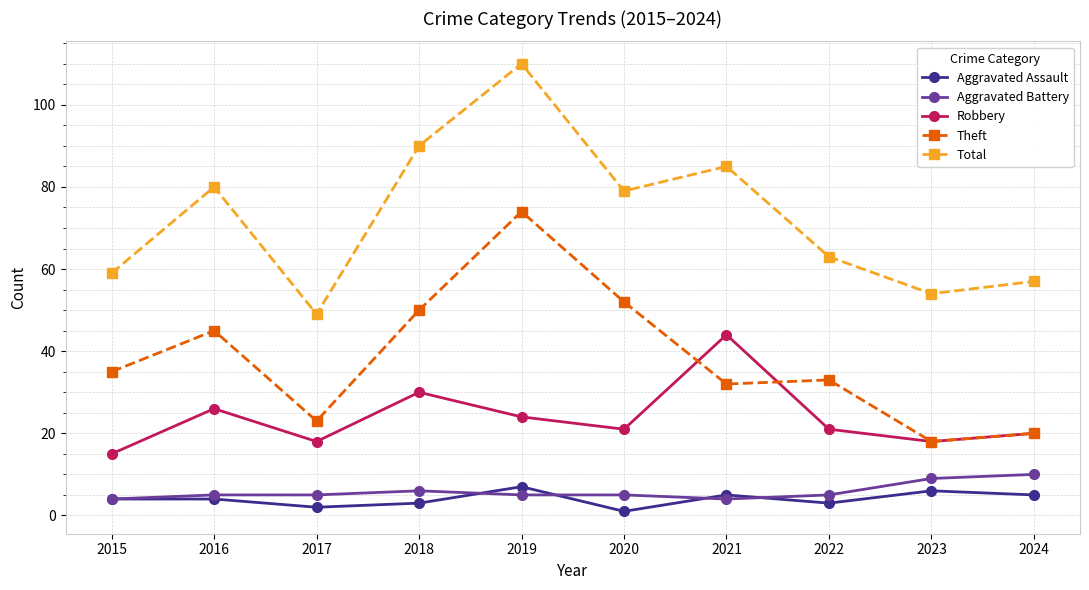

Read the Aggravated Assault value at 2022.

3